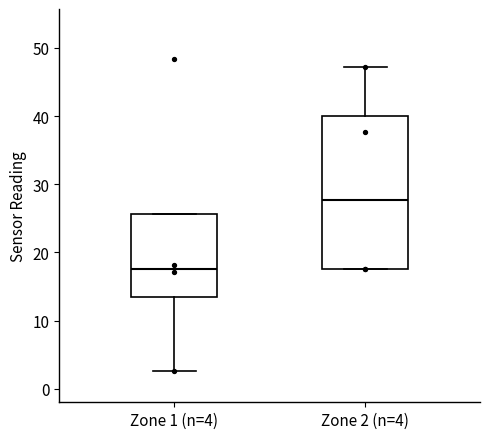

Which box has the highest median line?

Zone 2 (n=4)